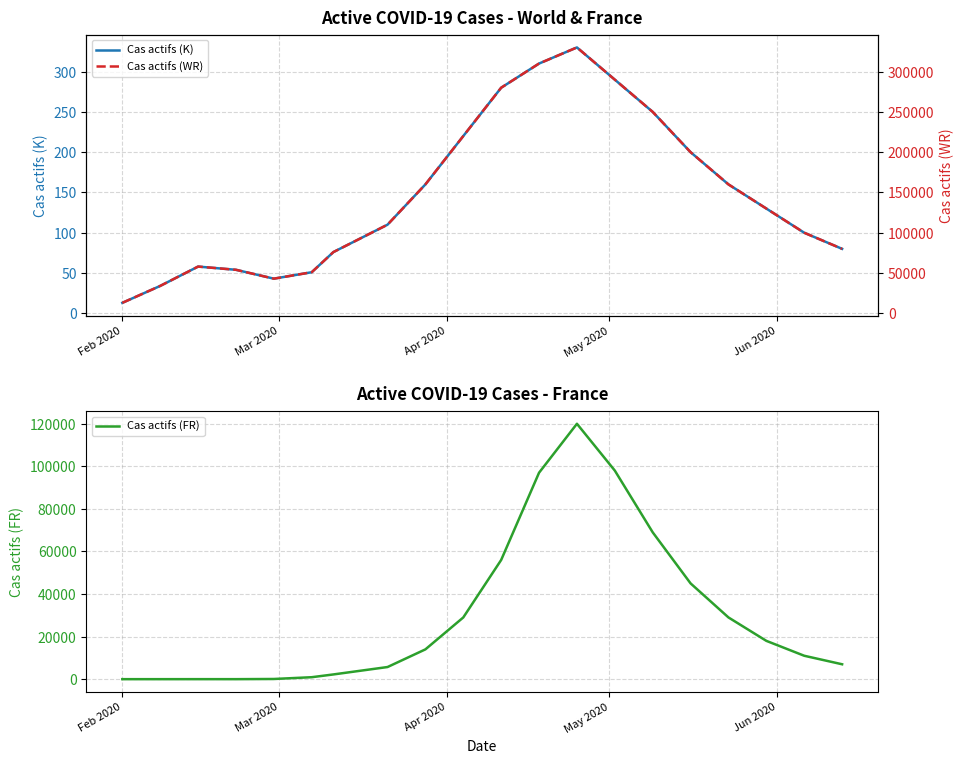

Reading right to left, list all the values displayed in this chart.

Cas actifs (K): 80	100	130	160	200	250	290	330	310	280	220	160	110	76	51	43	54	58	34	13
Cas actifs (FR): 7000	11000	18000	29000	45000	69000	98000	120000	97000	56000	29000	14000	5700	2221	921	86	1	7	0	0
Cas actifs (WR): 80000	100000	130000	160000	200000	250000	290000	330000	310000	280000	220000	160000	110000	76000	51000	43000	54000	58000	34000	13000